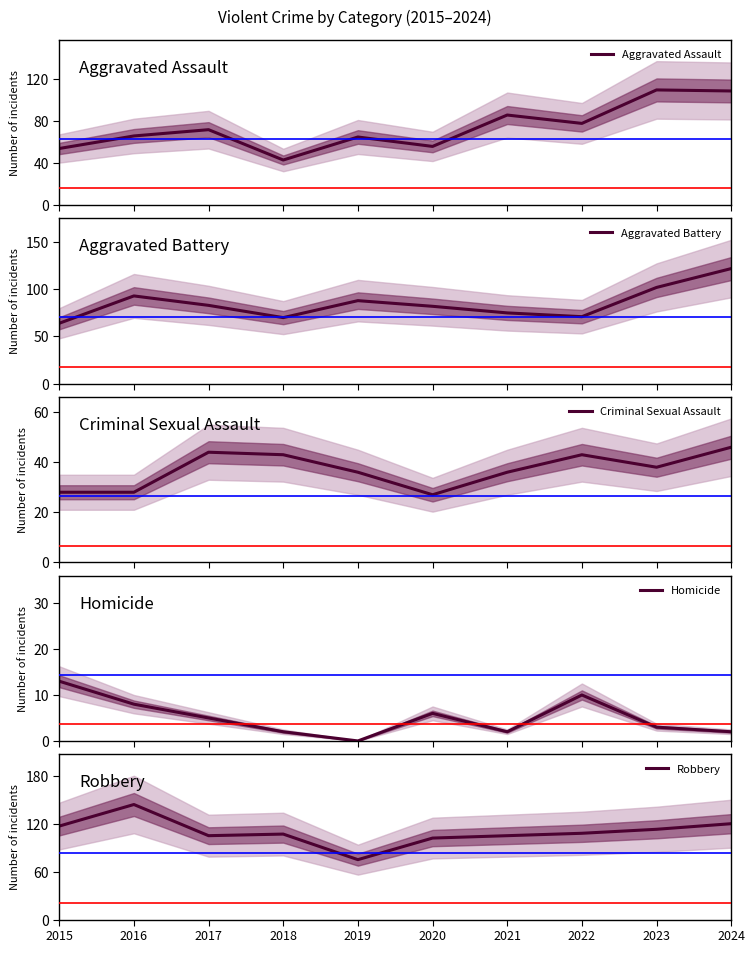

What is the value of the Aggravated Assault point at the 4th from the left?

43